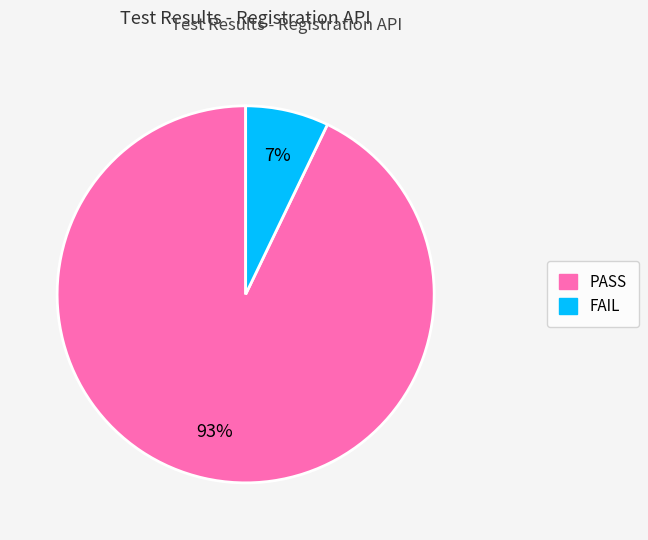

Between FAIL and PASS, which is larger?

PASS